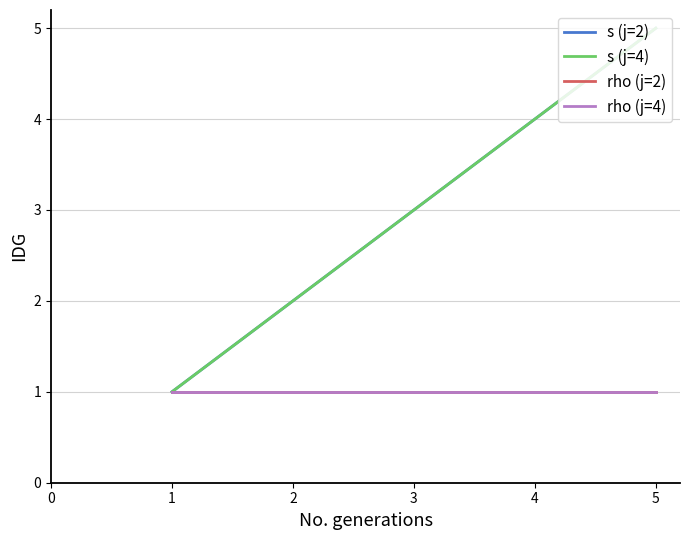

Reading left to right, what are all the values shown in this chart?

s (j=2): 1	2	3	4	5
s (j=4): 1	2	3	4	5
rho (j=2): 1	1	1	1	1
rho (j=4): 1	1	1	1	1